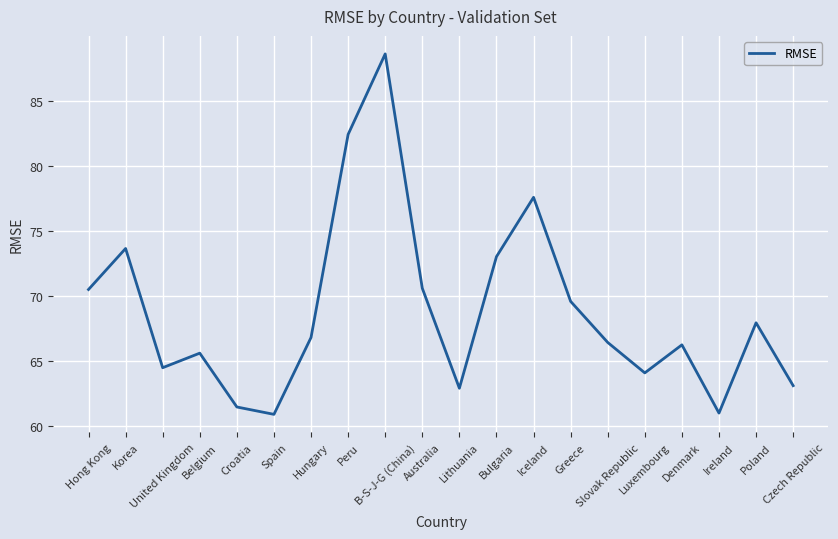

How many lines are shown in the chart?

1